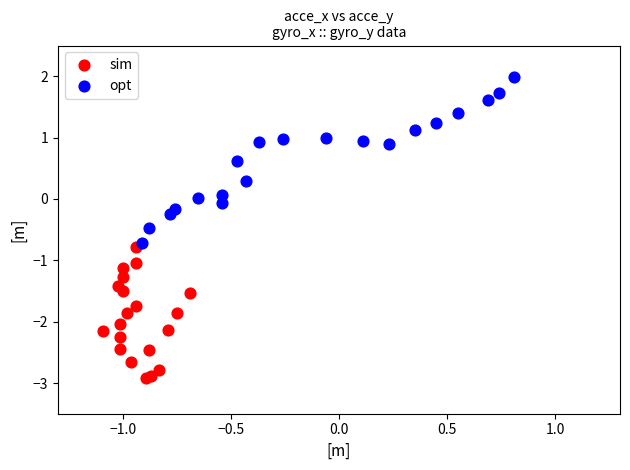

Which series contains the lowest Y value?

sim